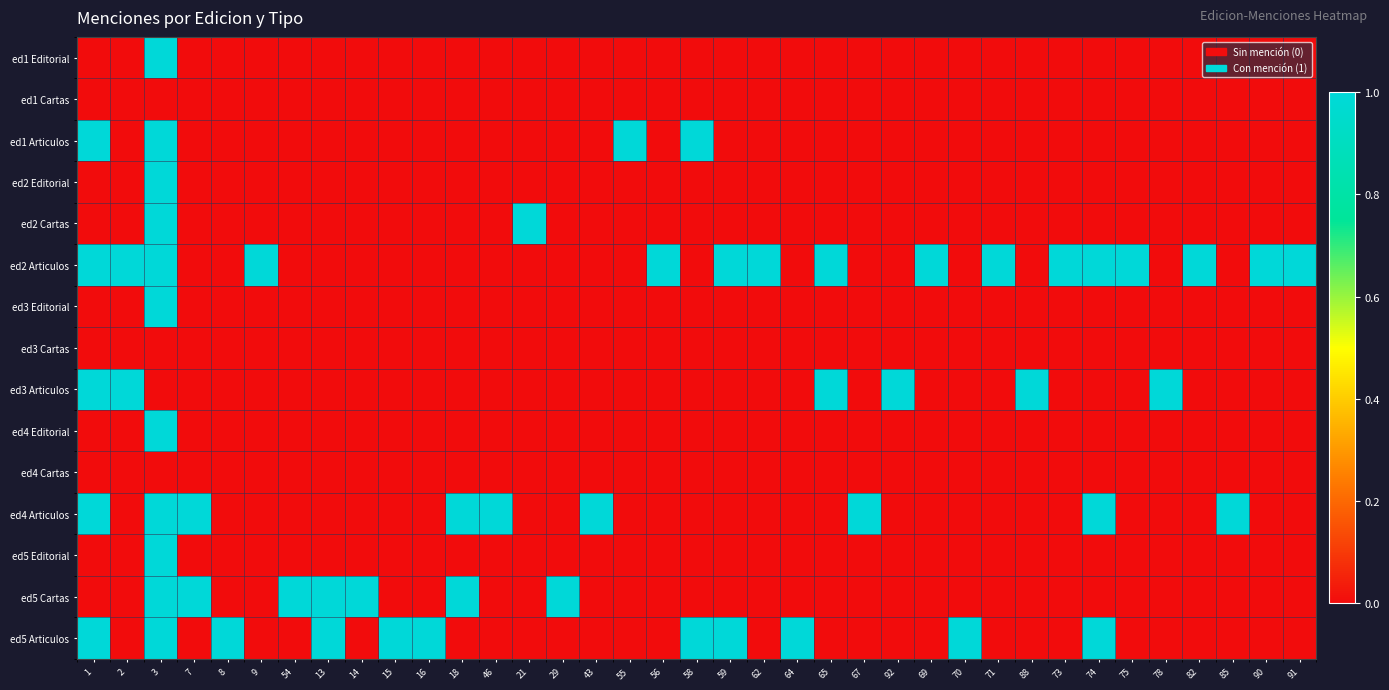

Reading right to left, what are all the values shown in this chart?

ed1 Editorial: 91=0	90=0	85=0	82=0	78=0	75=0	74=0	73=0	88=0	71=0	70=0	69=0	92=0	67=0	65=0	64=0	62=0	59=0	58=0	56=0	55=0	43=0	29=0	21=0	46=0	18=0	16=0	15=0	14=0	13=0	54=0	9=0	8=0	7=0	3=1	2=0	1=0
ed1 Cartas: 91=0	90=0	85=0	82=0	78=0	75=0	74=0	73=0	88=0	71=0	70=0	69=0	92=0	67=0	65=0	64=0	62=0	59=0	58=0	56=0	55=0	43=0	29=0	21=0	46=0	18=0	16=0	15=0	14=0	13=0	54=0	9=0	8=0	7=0	3=0	2=0	1=0
ed1 Articulos: 91=0	90=0	85=0	82=0	78=0	75=0	74=0	73=0	88=0	71=0	70=0	69=0	92=0	67=0	65=0	64=0	62=0	59=0	58=1	56=0	55=1	43=0	29=0	21=0	46=0	18=0	16=0	15=0	14=0	13=0	54=0	9=0	8=0	7=0	3=1	2=0	1=1
ed2 Editorial: 91=0	90=0	85=0	82=0	78=0	75=0	74=0	73=0	88=0	71=0	70=0	69=0	92=0	67=0	65=0	64=0	62=0	59=0	58=0	56=0	55=0	43=0	29=0	21=0	46=0	18=0	16=0	15=0	14=0	13=0	54=0	9=0	8=0	7=0	3=1	2=0	1=0
ed2 Cartas: 91=0	90=0	85=0	82=0	78=0	75=0	74=0	73=0	88=0	71=0	70=0	69=0	92=0	67=0	65=0	64=0	62=0	59=0	58=0	56=0	55=0	43=0	29=0	21=1	46=0	18=0	16=0	15=0	14=0	13=0	54=0	9=0	8=0	7=0	3=1	2=0	1=0
ed2 Articulos: 91=1	90=1	85=0	82=1	78=0	75=1	74=1	73=1	88=0	71=1	70=0	69=1	92=0	67=0	65=1	64=0	62=1	59=1	58=0	56=1	55=0	43=0	29=0	21=0	46=0	18=0	16=0	15=0	14=0	13=0	54=0	9=1	8=0	7=0	3=1	2=1	1=1
ed3 Editorial: 91=0	90=0	85=0	82=0	78=0	75=0	74=0	73=0	88=0	71=0	70=0	69=0	92=0	67=0	65=0	64=0	62=0	59=0	58=0	56=0	55=0	43=0	29=0	21=0	46=0	18=0	16=0	15=0	14=0	13=0	54=0	9=0	8=0	7=0	3=1	2=0	1=0
ed3 Cartas: 91=0	90=0	85=0	82=0	78=0	75=0	74=0	73=0	88=0	71=0	70=0	69=0	92=0	67=0	65=0	64=0	62=0	59=0	58=0	56=0	55=0	43=0	29=0	21=0	46=0	18=0	16=0	15=0	14=0	13=0	54=0	9=0	8=0	7=0	3=0	2=0	1=0
ed3 Articulos: 91=0	90=0	85=0	82=0	78=1	75=0	74=0	73=0	88=1	71=0	70=0	69=0	92=1	67=0	65=1	64=0	62=0	59=0	58=0	56=0	55=0	43=0	29=0	21=0	46=0	18=0	16=0	15=0	14=0	13=0	54=0	9=0	8=0	7=0	3=0	2=1	1=1
ed4 Editorial: 91=0	90=0	85=0	82=0	78=0	75=0	74=0	73=0	88=0	71=0	70=0	69=0	92=0	67=0	65=0	64=0	62=0	59=0	58=0	56=0	55=0	43=0	29=0	21=0	46=0	18=0	16=0	15=0	14=0	13=0	54=0	9=0	8=0	7=0	3=1	2=0	1=0
ed4 Cartas: 91=0	90=0	85=0	82=0	78=0	75=0	74=0	73=0	88=0	71=0	70=0	69=0	92=0	67=0	65=0	64=0	62=0	59=0	58=0	56=0	55=0	43=0	29=0	21=0	46=0	18=0	16=0	15=0	14=0	13=0	54=0	9=0	8=0	7=0	3=0	2=0	1=0
ed4 Articulos: 91=0	90=0	85=1	82=0	78=0	75=0	74=1	73=0	88=0	71=0	70=0	69=0	92=0	67=1	65=0	64=0	62=0	59=0	58=0	56=0	55=0	43=1	29=0	21=0	46=1	18=1	16=0	15=0	14=0	13=0	54=0	9=0	8=0	7=1	3=1	2=0	1=1
ed5 Editorial: 91=0	90=0	85=0	82=0	78=0	75=0	74=0	73=0	88=0	71=0	70=0	69=0	92=0	67=0	65=0	64=0	62=0	59=0	58=0	56=0	55=0	43=0	29=0	21=0	46=0	18=0	16=0	15=0	14=0	13=0	54=0	9=0	8=0	7=0	3=1	2=0	1=0
ed5 Cartas: 91=0	90=0	85=0	82=0	78=0	75=0	74=0	73=0	88=0	71=0	70=0	69=0	92=0	67=0	65=0	64=0	62=0	59=0	58=0	56=0	55=0	43=0	29=1	21=0	46=0	18=1	16=0	15=0	14=1	13=1	54=1	9=0	8=0	7=1	3=1	2=0	1=0
ed5 Articulos: 91=0	90=0	85=0	82=0	78=0	75=0	74=1	73=0	88=0	71=0	70=1	69=0	92=0	67=0	65=0	64=1	62=0	59=1	58=1	56=0	55=0	43=0	29=0	21=0	46=0	18=0	16=1	15=1	14=0	13=1	54=0	9=0	8=1	7=0	3=1	2=0	1=1